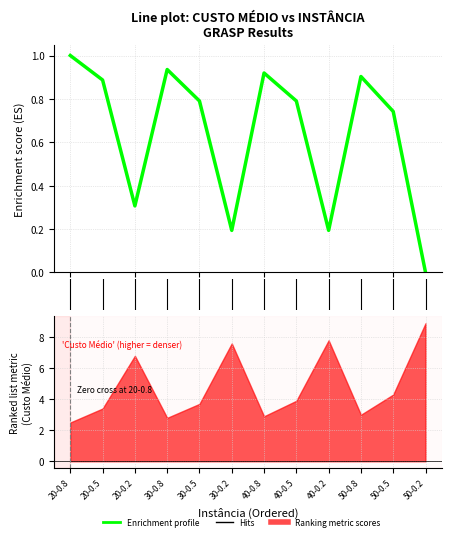

How many points are lower than both their immediate neighbors (excluding endpoints)?

3